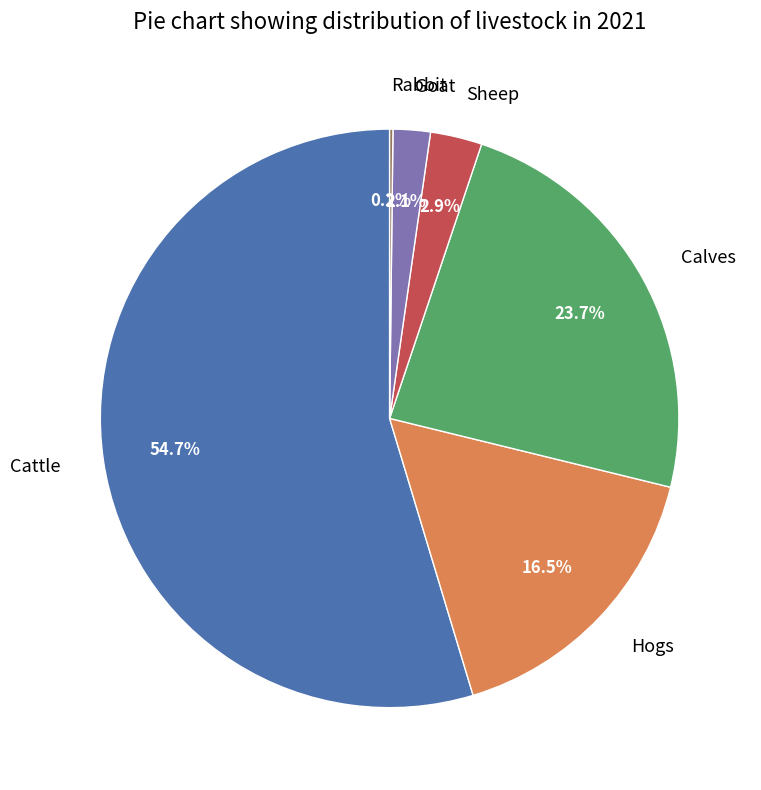

Do Calves and Hogs together represent more than half of the pie?

No